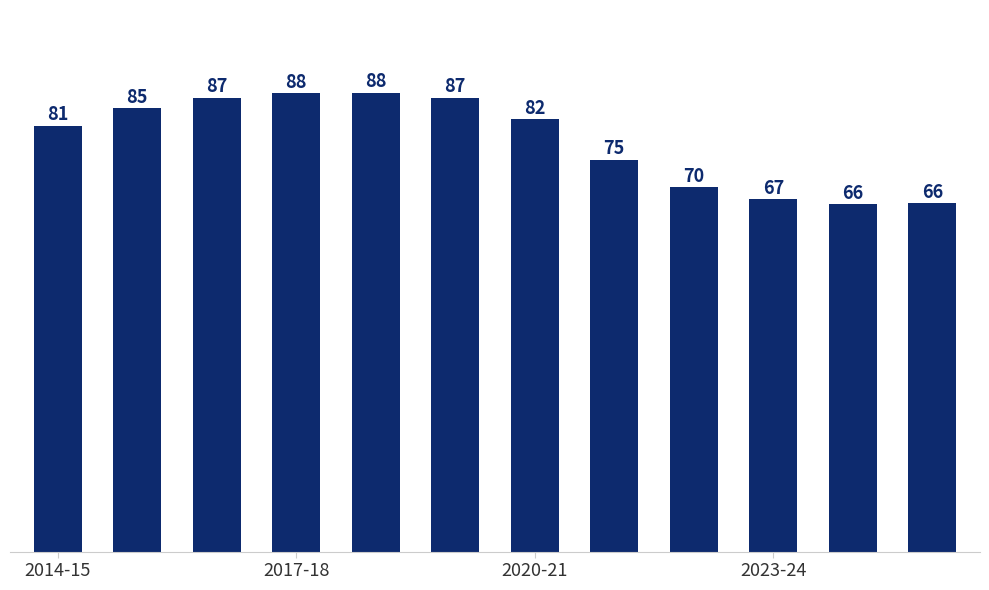

What is the minimum value shown in the chart?

66.3